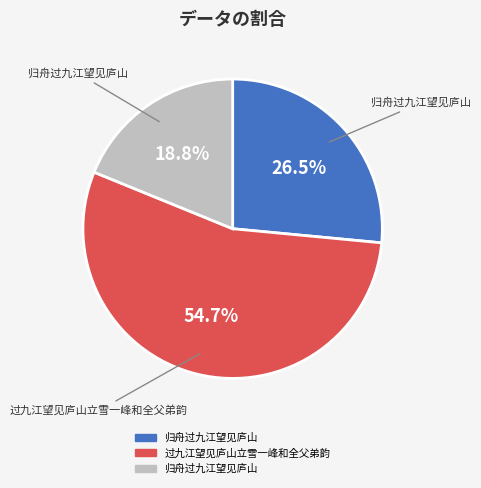

Is there a majority slice in this chart?

Yes